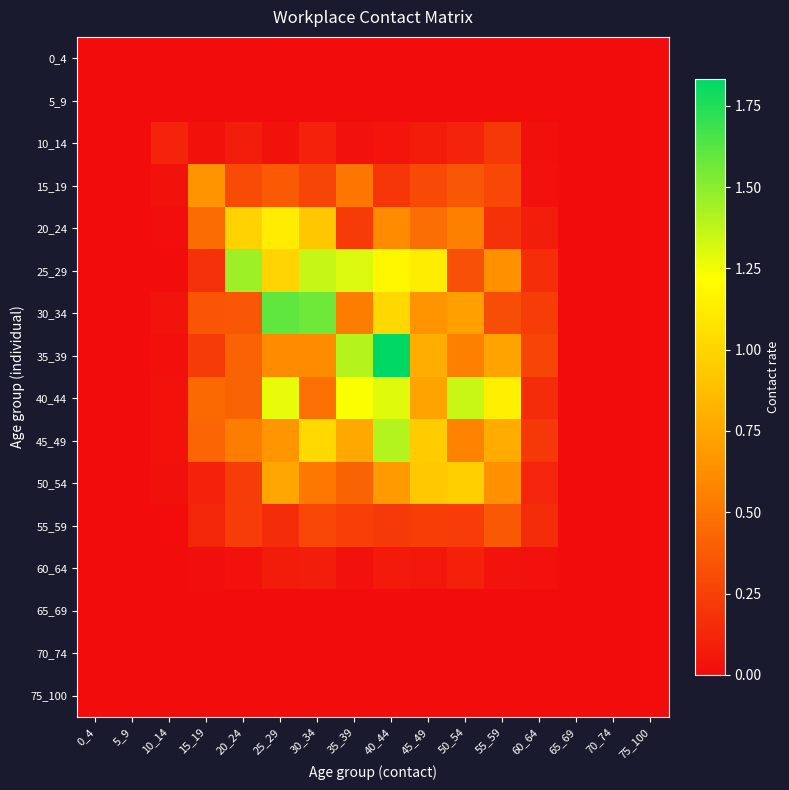

Which series changed the most between 10_14 and 20_24?

25_29